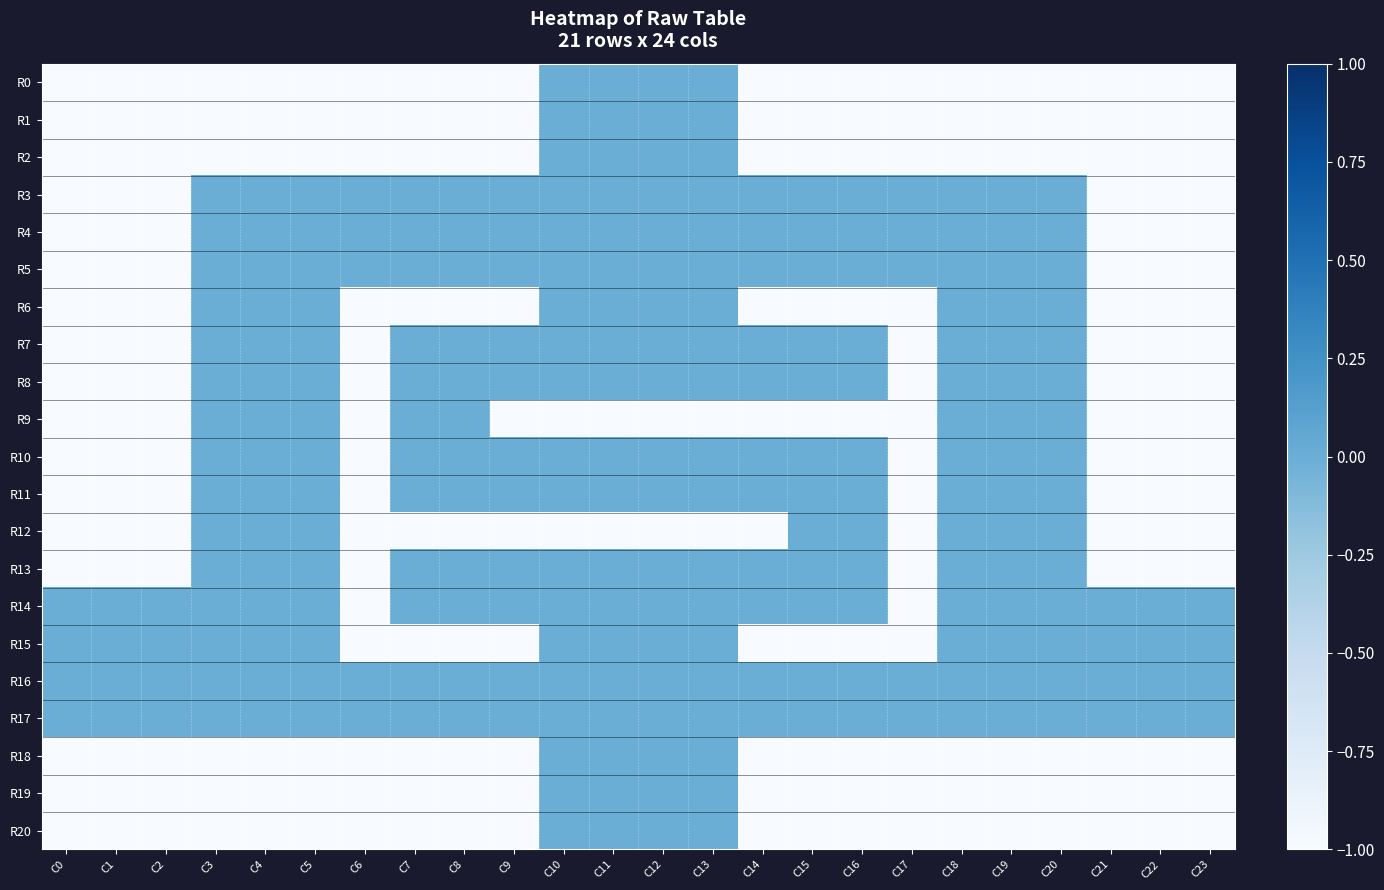

What is the total value across all series at C15?

-9